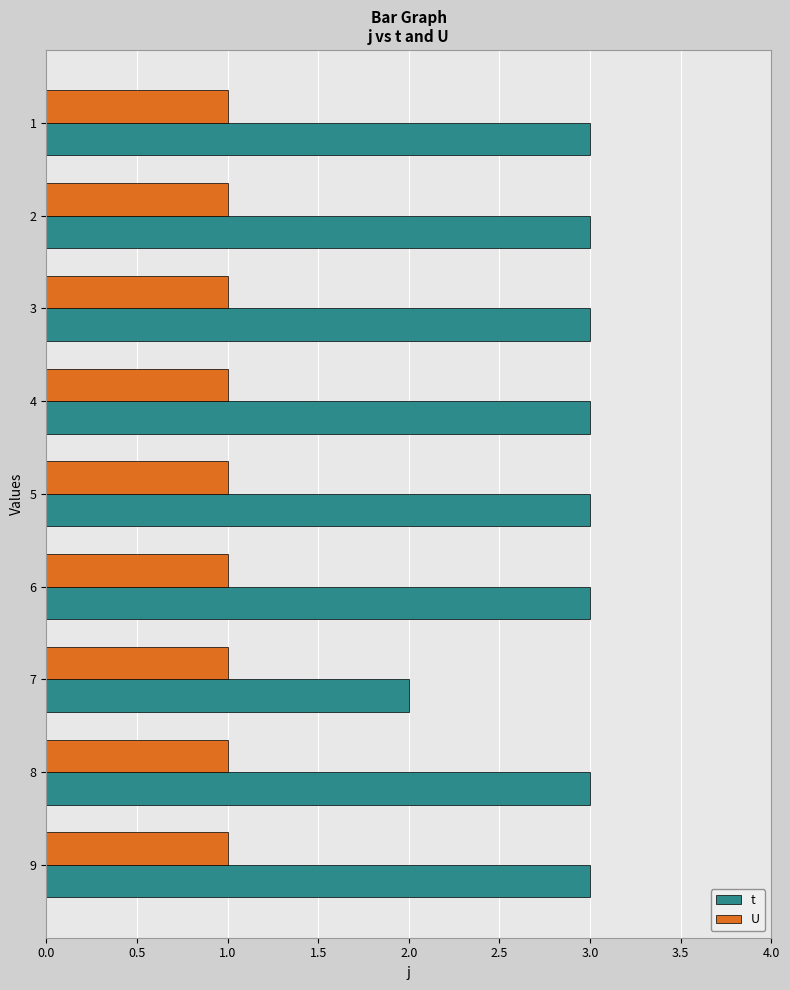

Which series has the largest range (max minus min)?

t